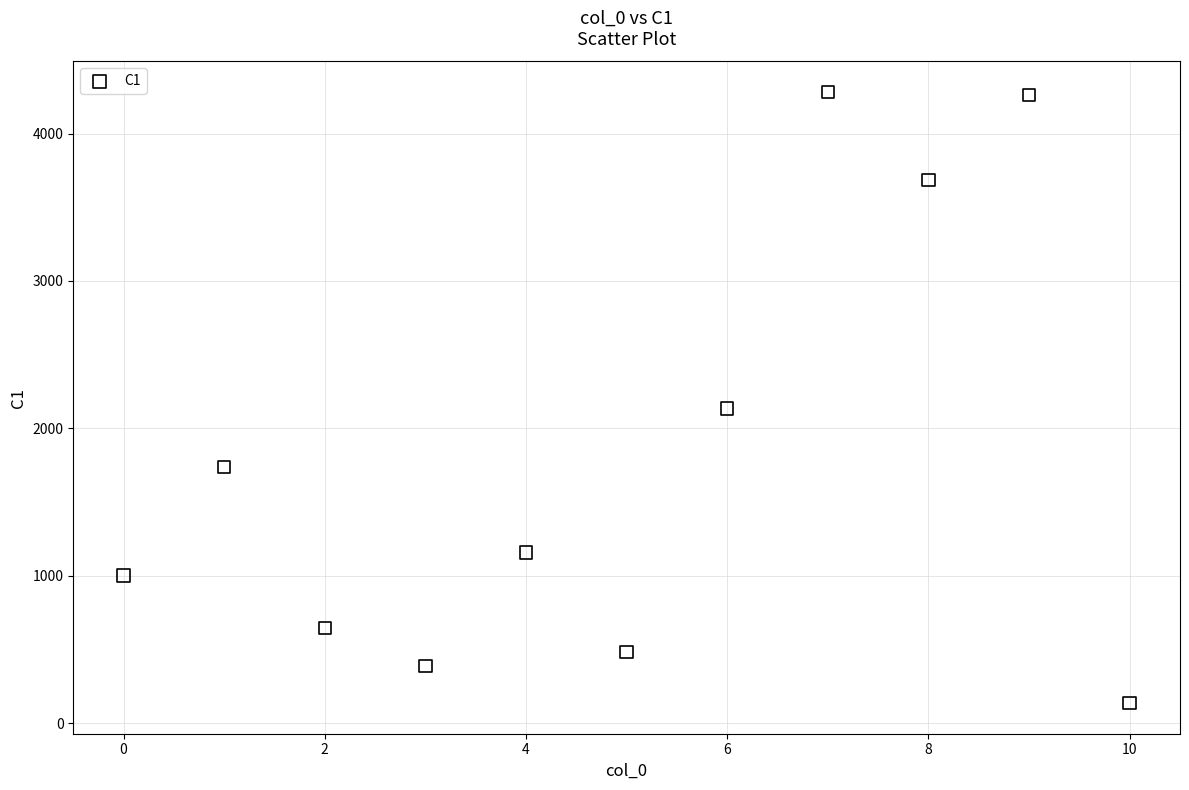

What is the range of Y values (max minus min)?

4146